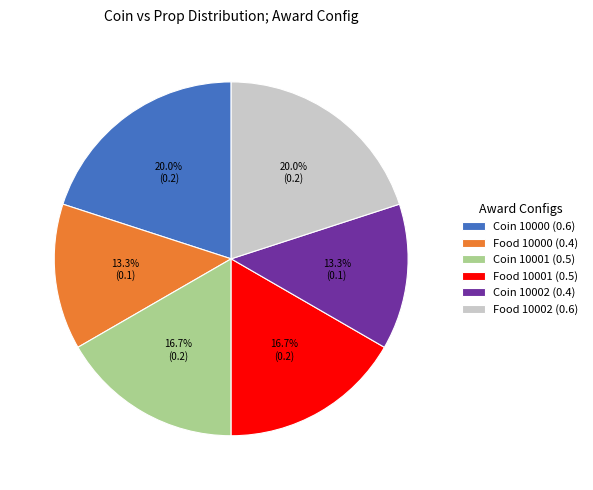

What portion of the pie excludes Food 10002 (0.6)?

80.0%